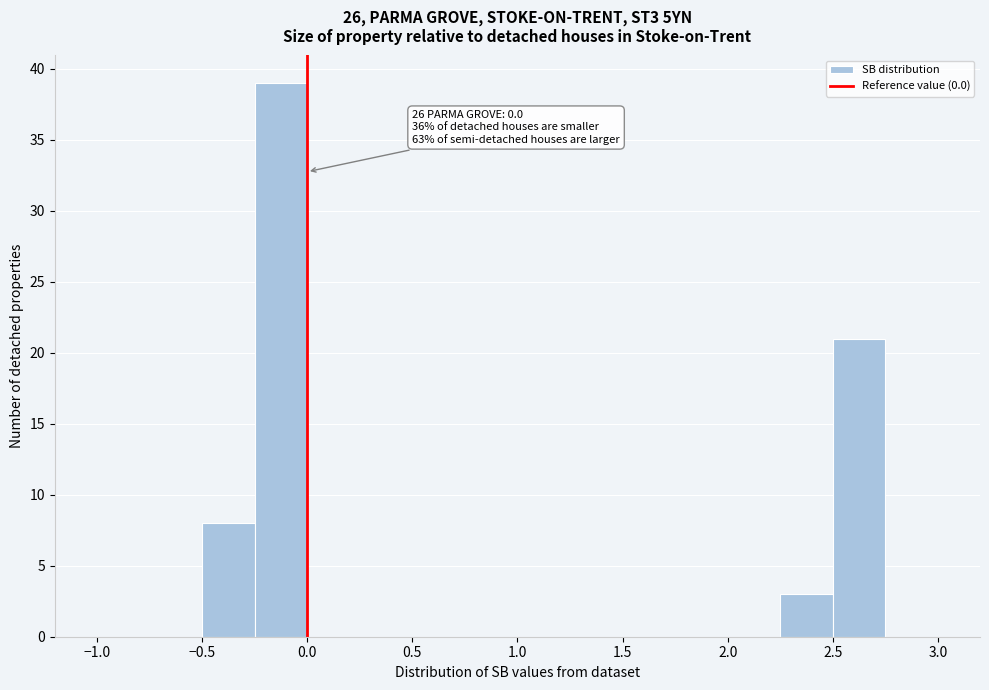

Which range on the x-axis has the tallest bar?

-0.25 to 0.00